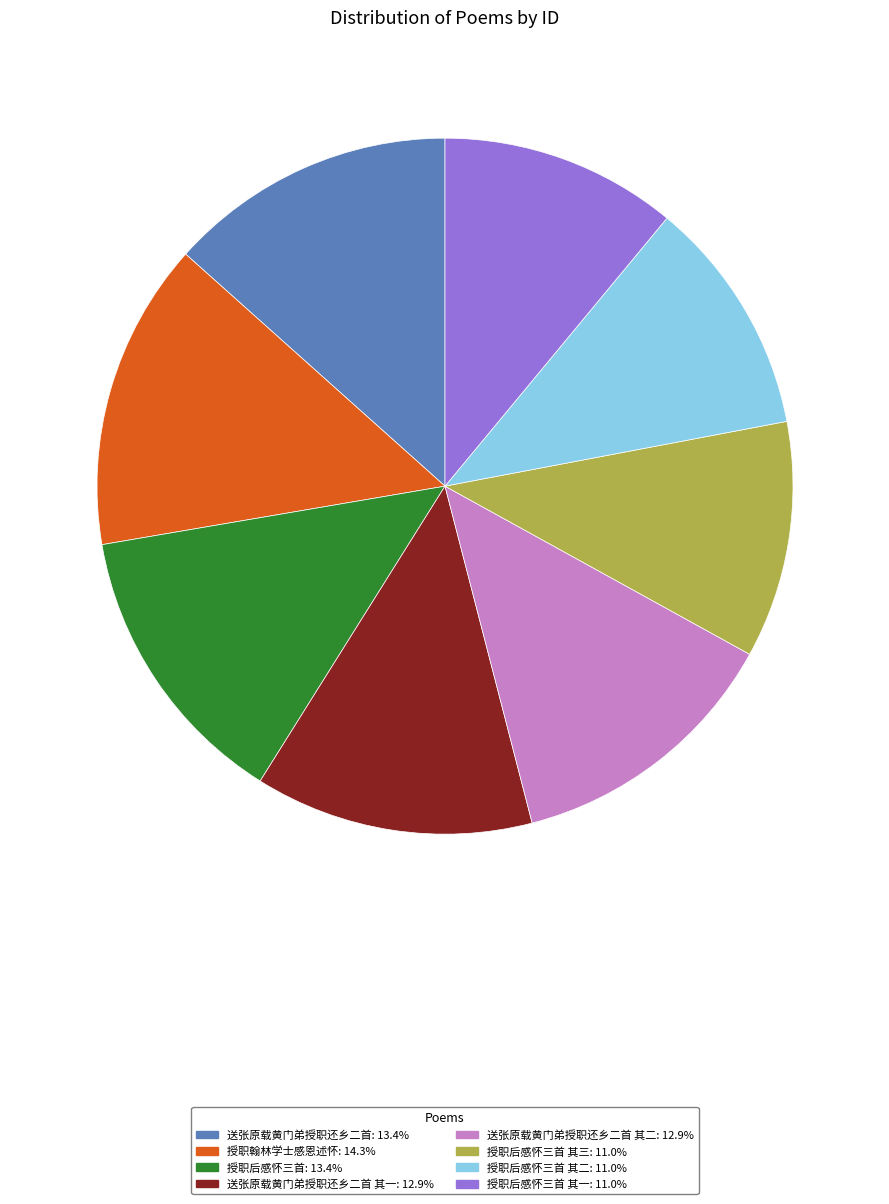

Is there any slice that represents more than half of the pie?

No